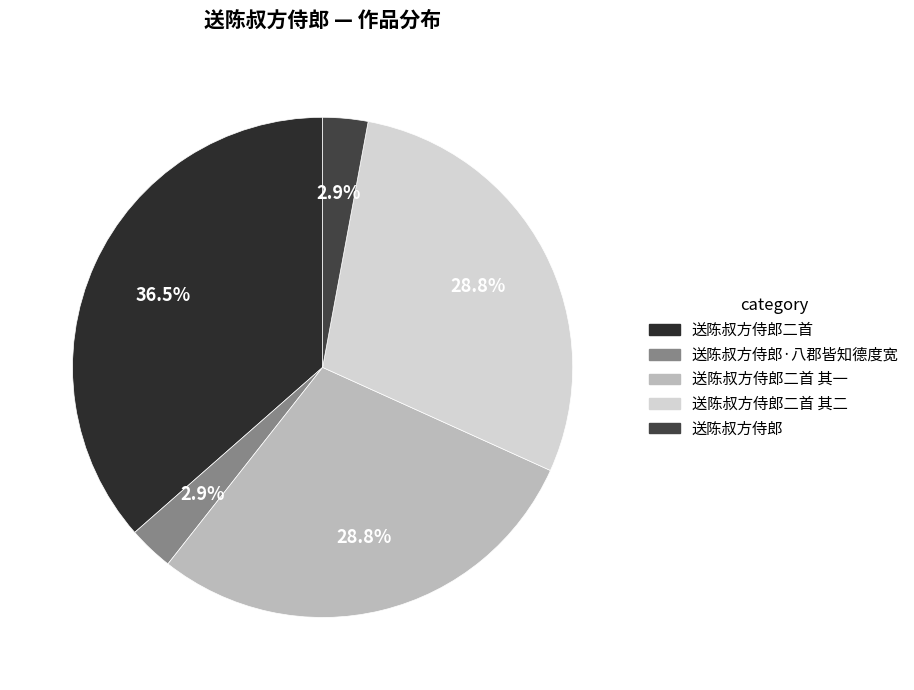

The 送陈叔方侍郎·八郡皆知德度宽 slice represents 3% of the pie. True or false?

True